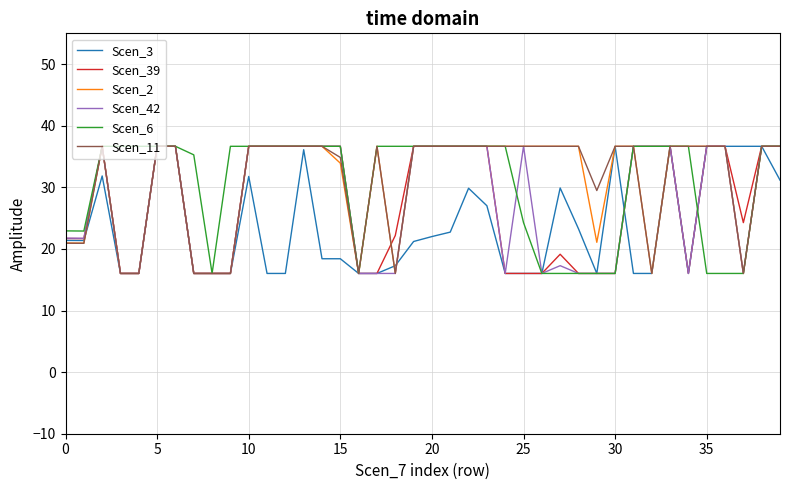

What is the minimum value shown in the chart?

16.0